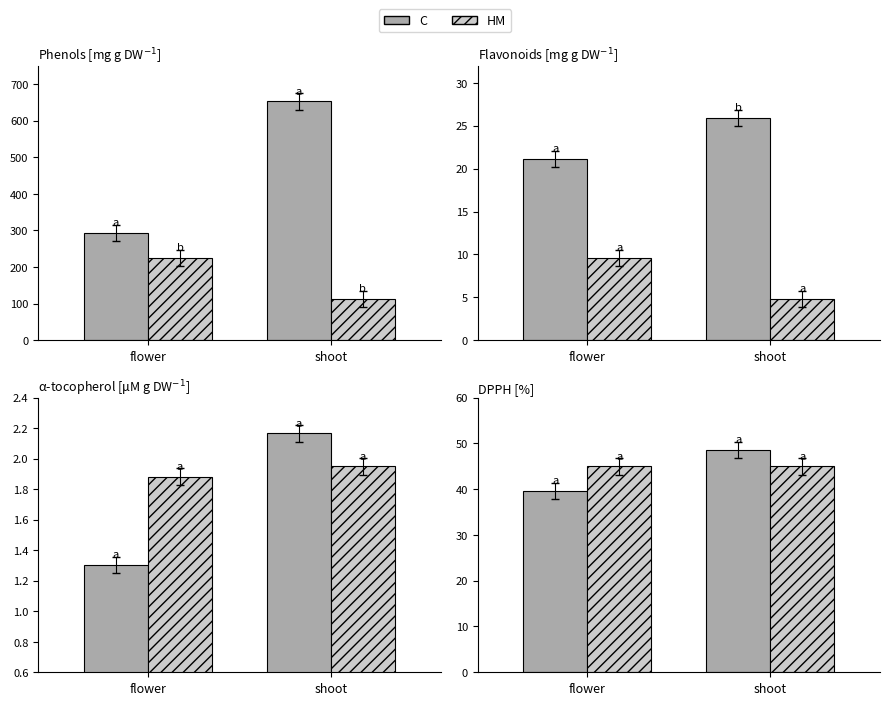

Is it true that HM equals 45.0 at flower?

True